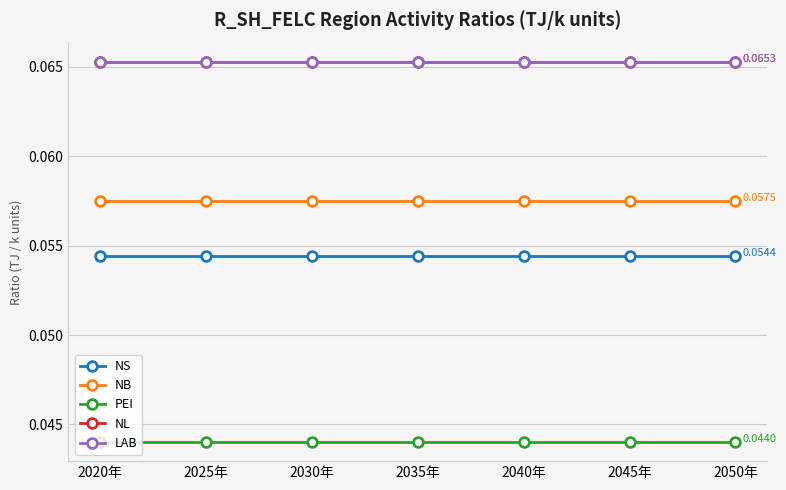

Does the chart have visible grid lines?

Yes